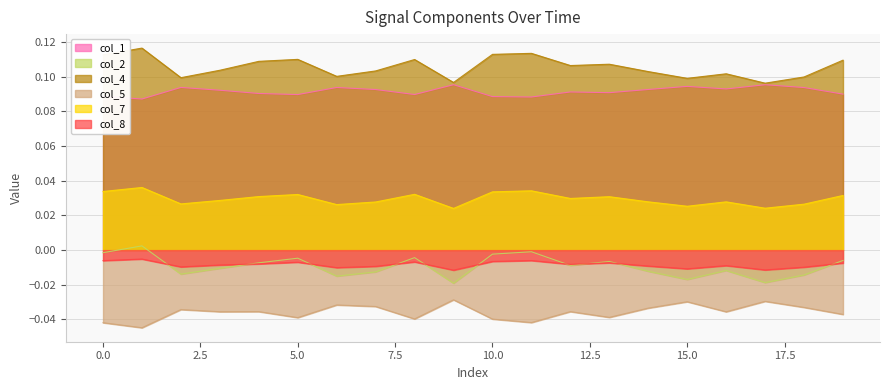

The col_8 series shows -0.0 at 10. True or false?

False